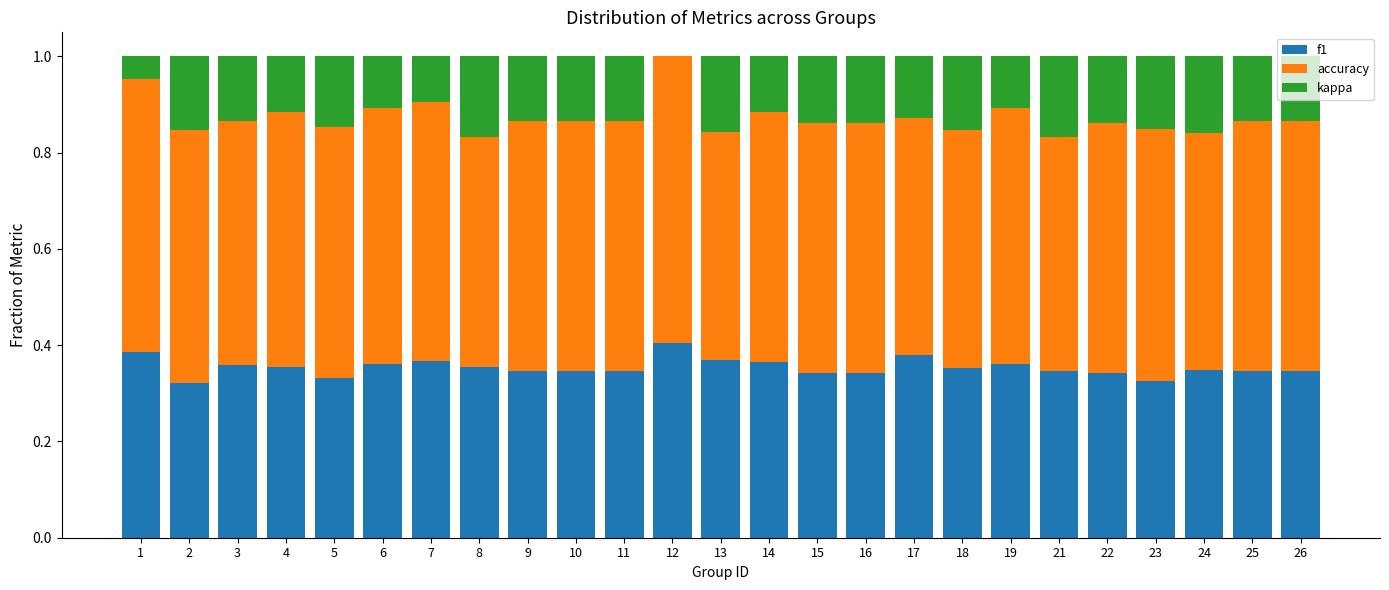

What is the total value across all series at 3?

1.0